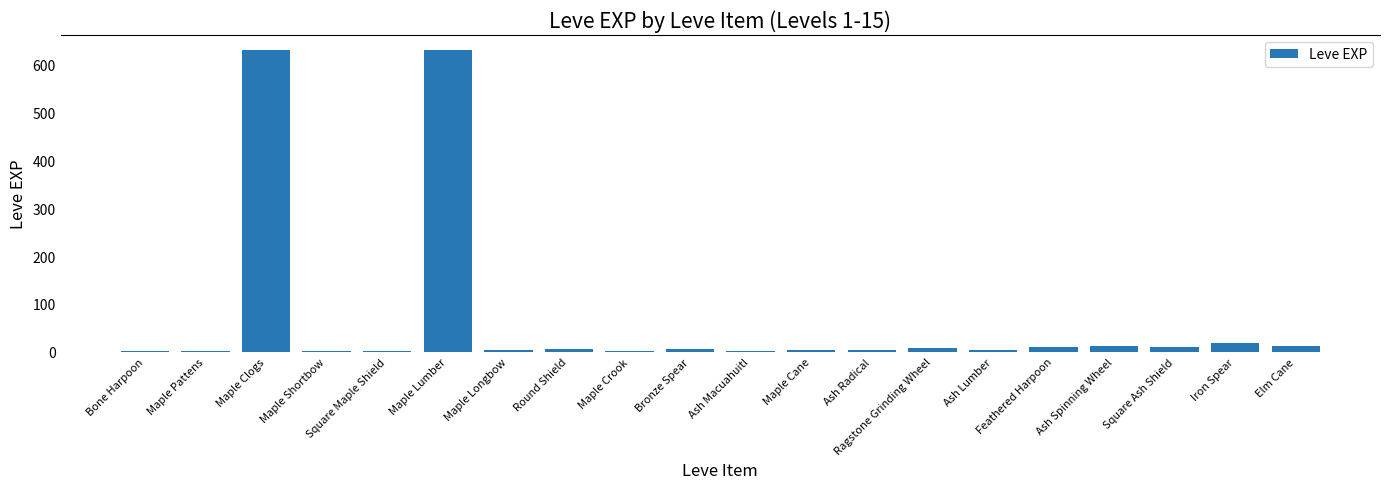

The chart shows a value of 630 at Maple Clogs. True or false?

True